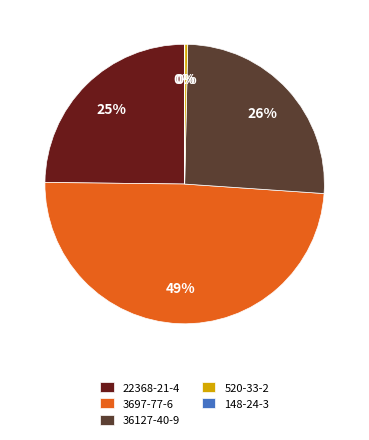

Which slice is the largest?

3697-77-6